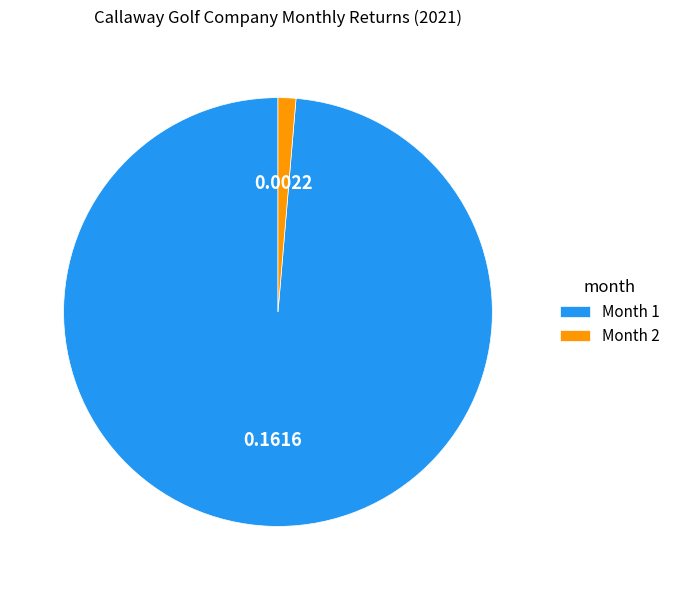

What is the smallest slice in the pie chart?

Month 2